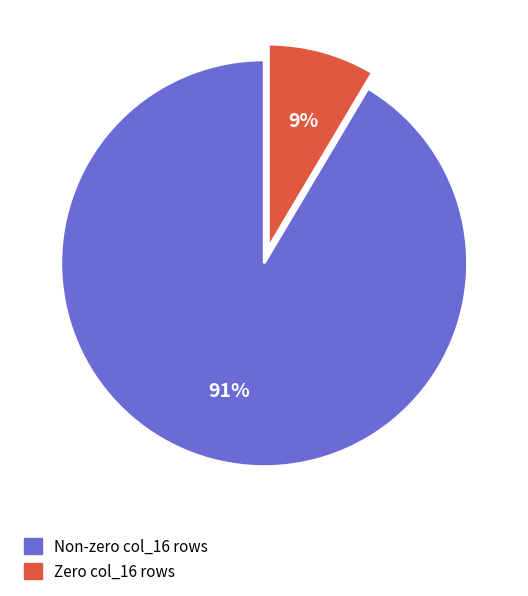

To the nearest percent, what is the average slice percentage?

50%